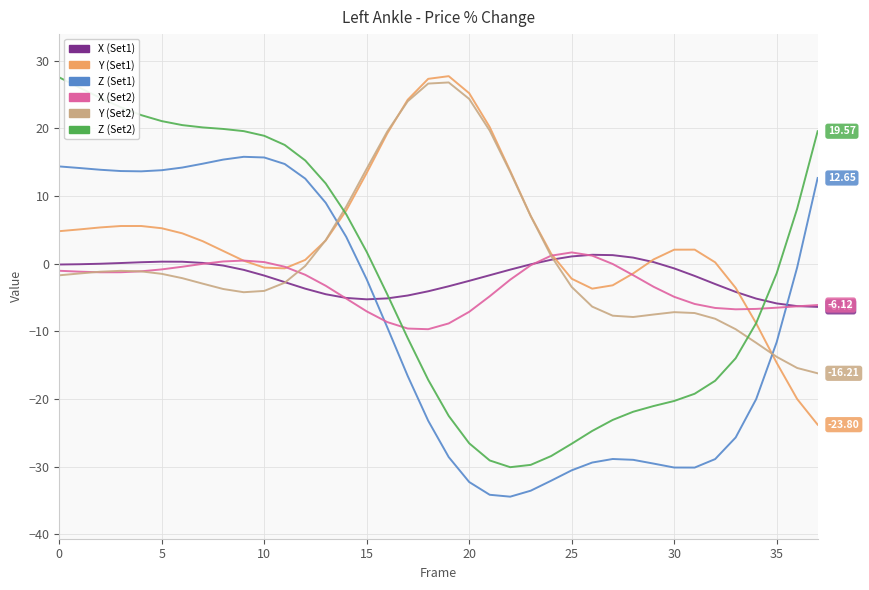

What is the maximum value for Y (Set1)?

27.7